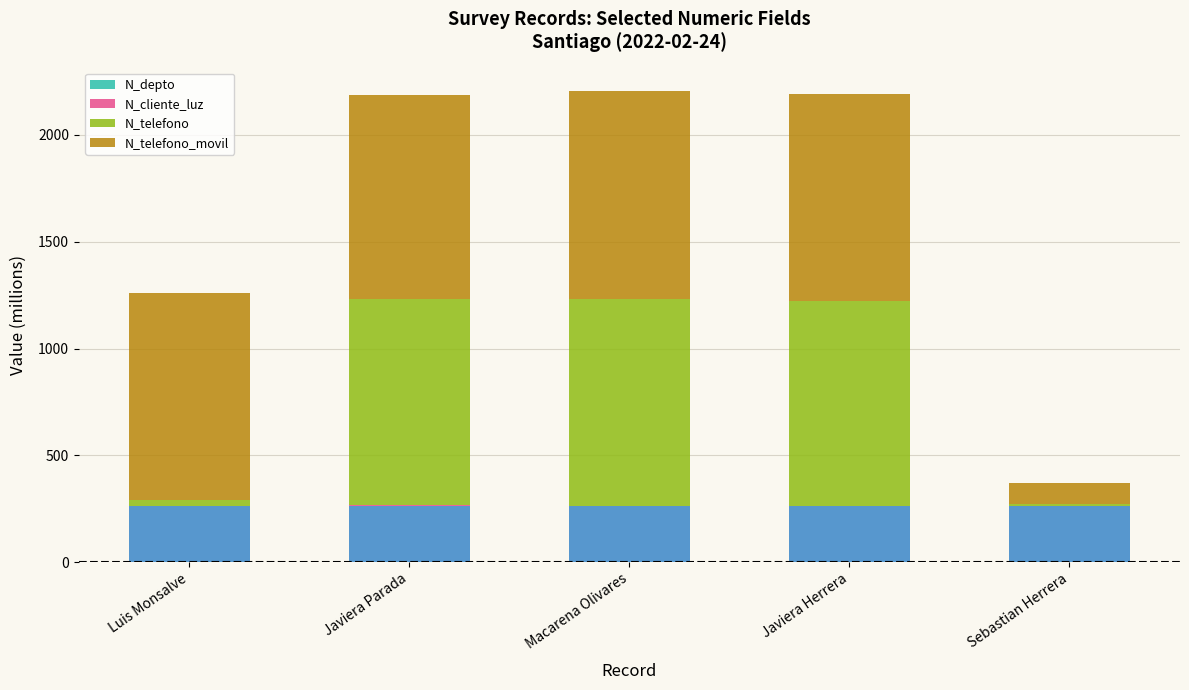

What is the label of the 1st bar from the left?

Luis Monsalve